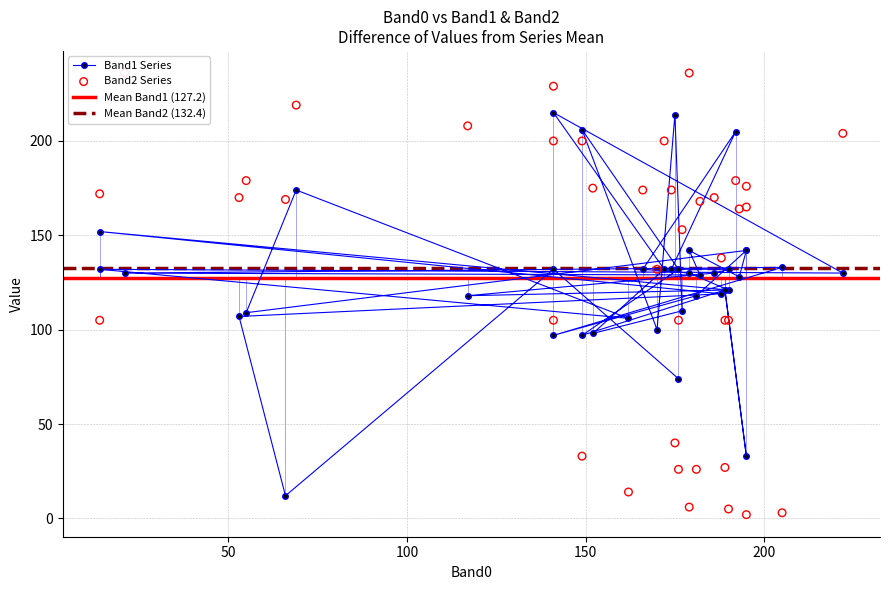

What are all the series names shown in the legend?

Band1, Band2